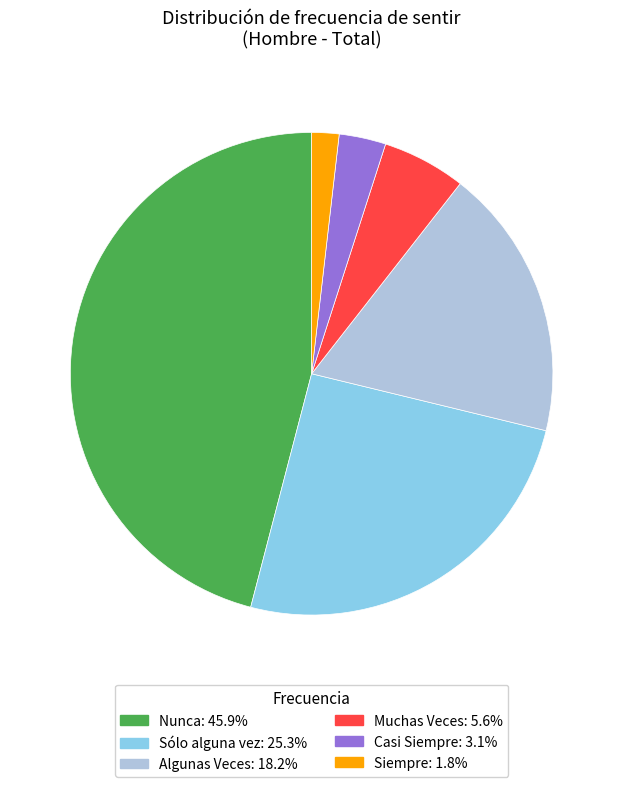

Do Algunas Veces and Siempre together represent more than half of the pie?

No